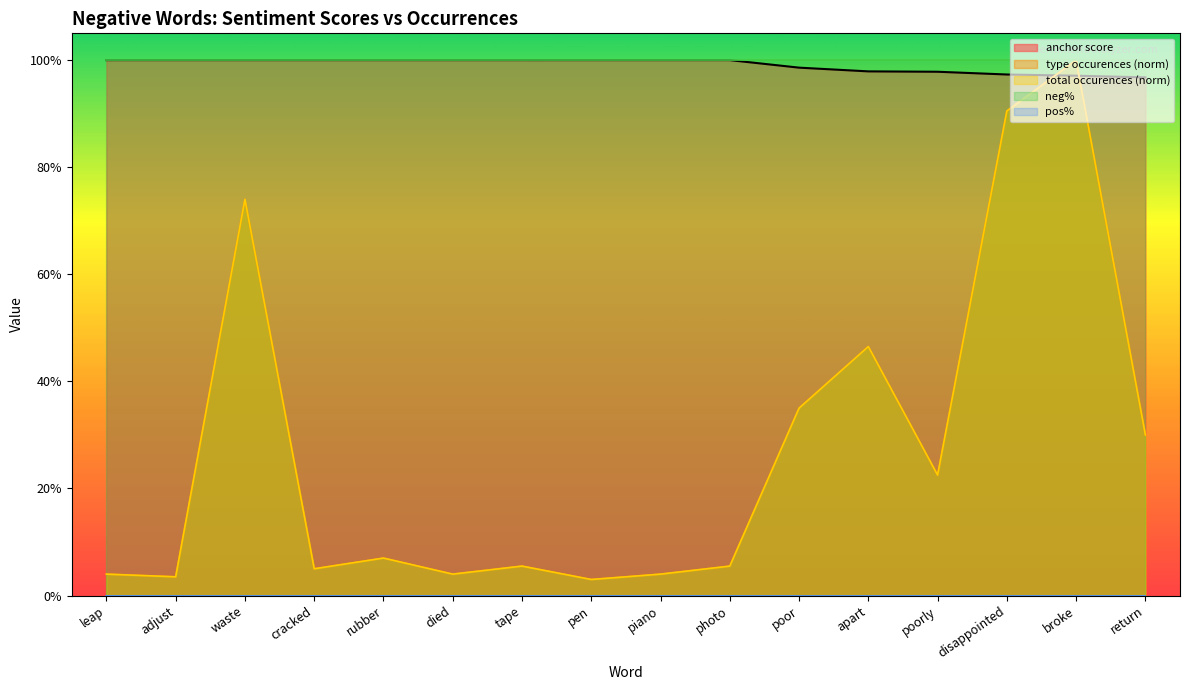

Is it true that total occurences equals 0.1 at cracked?

False